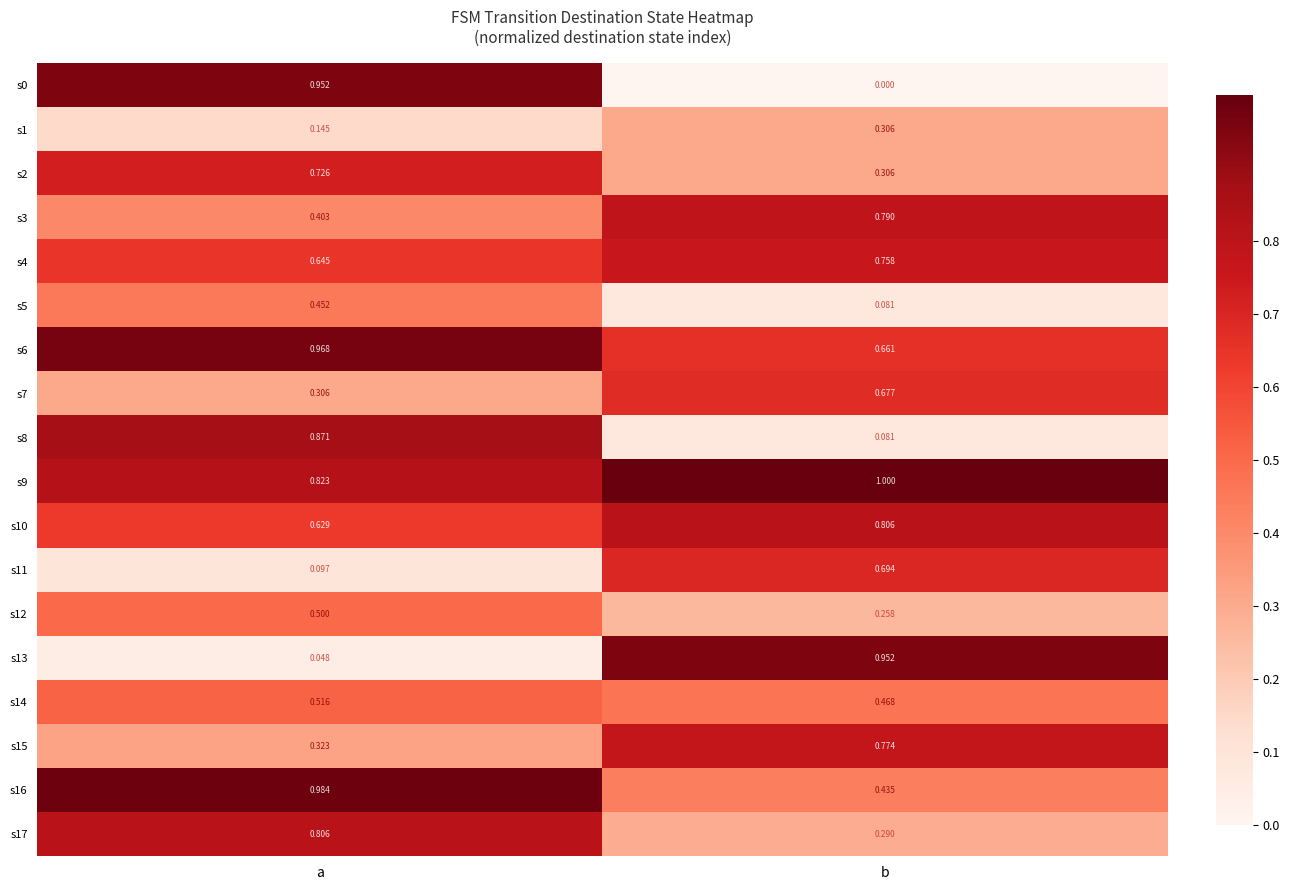

What is the total value across all series at a?

10.2